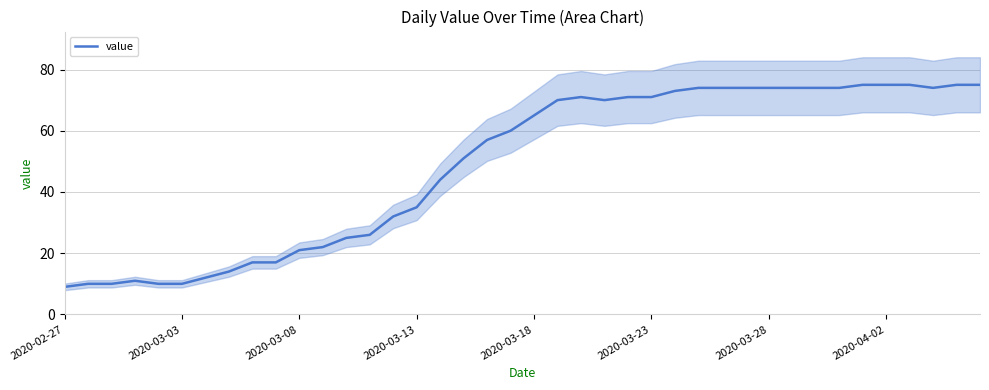

Count the number of categories in the chart.

40